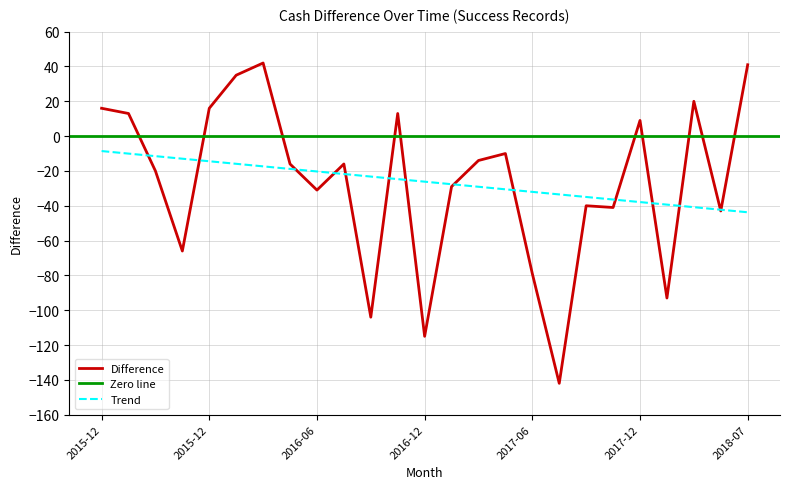

Where does the data first go above -16?

2015-12